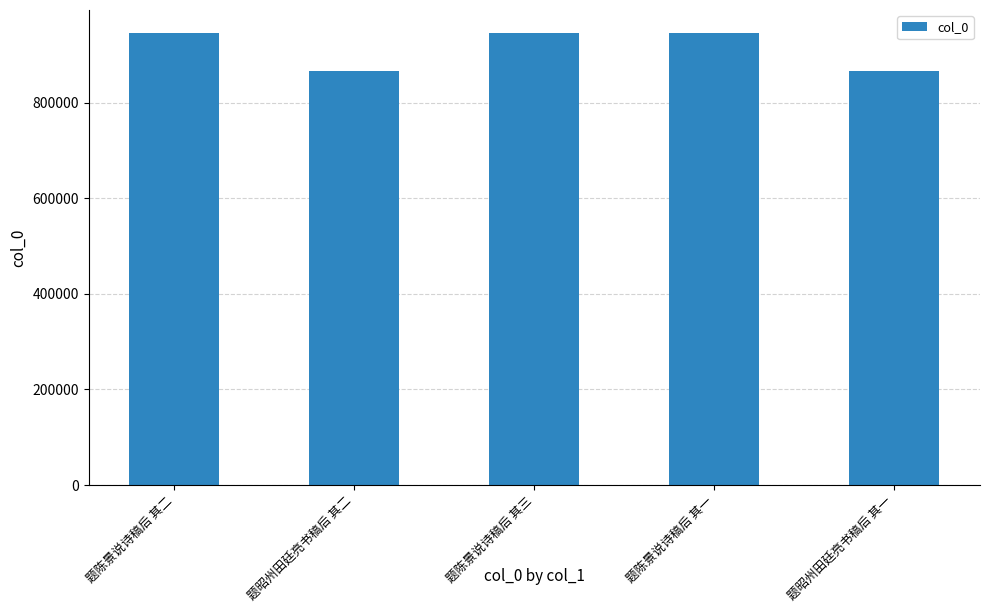

What is the difference between the values at 题陈景说诗稿后 其三 and 题昭州田廷亮书稿后 其二?

80737